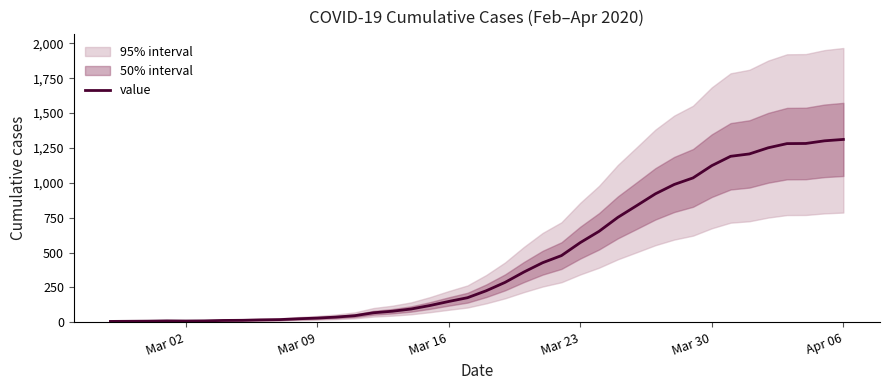

What is the value of the 12th point from the left?

30